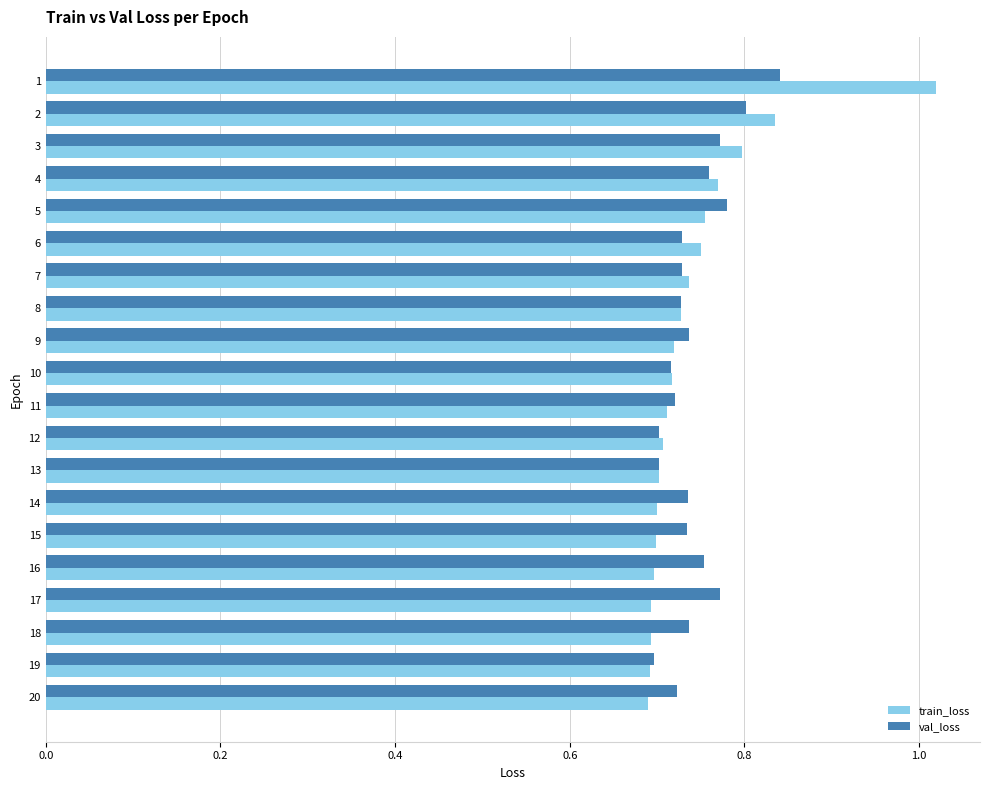

List the series in order of their peak value, highest first.

train_loss, val_loss